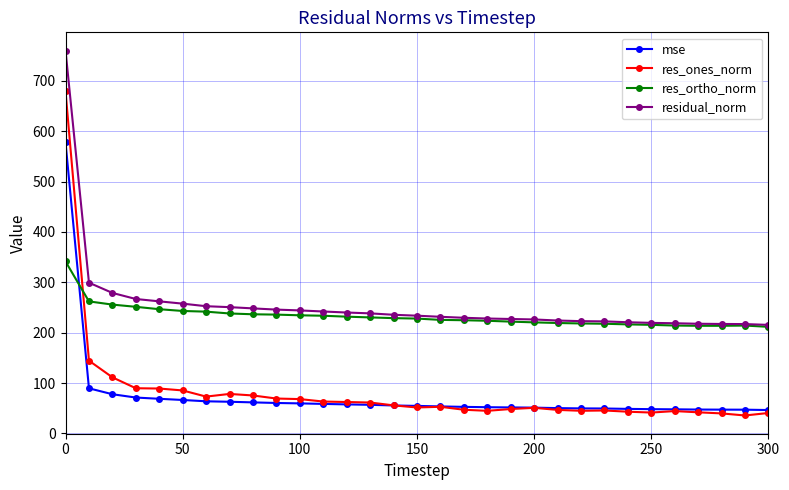

What is the smallest value displayed?

35.6